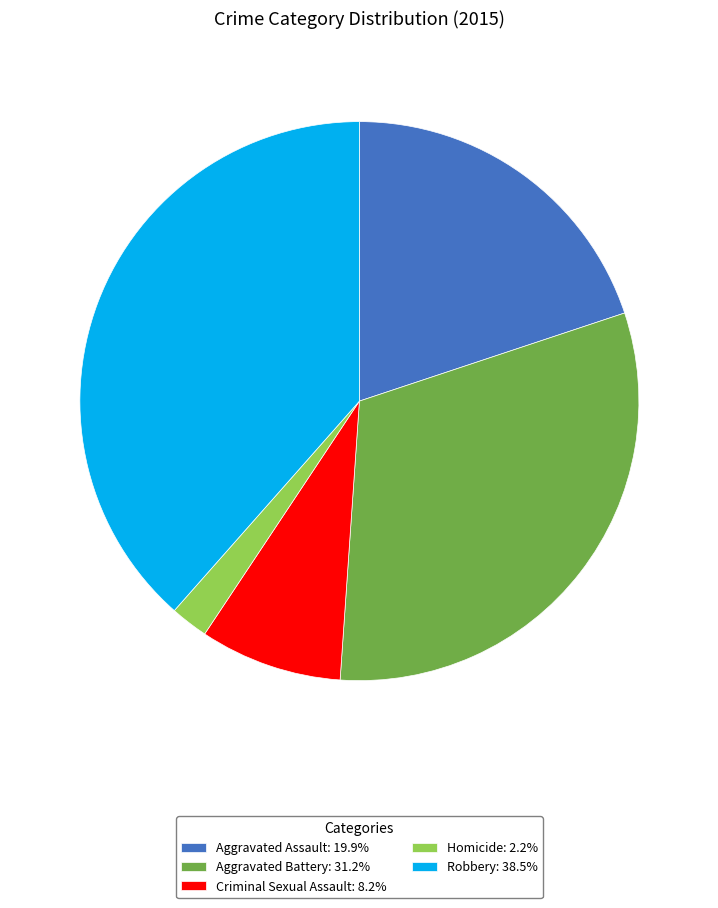

Does Aggravated Assault represent more than half of the total?

No